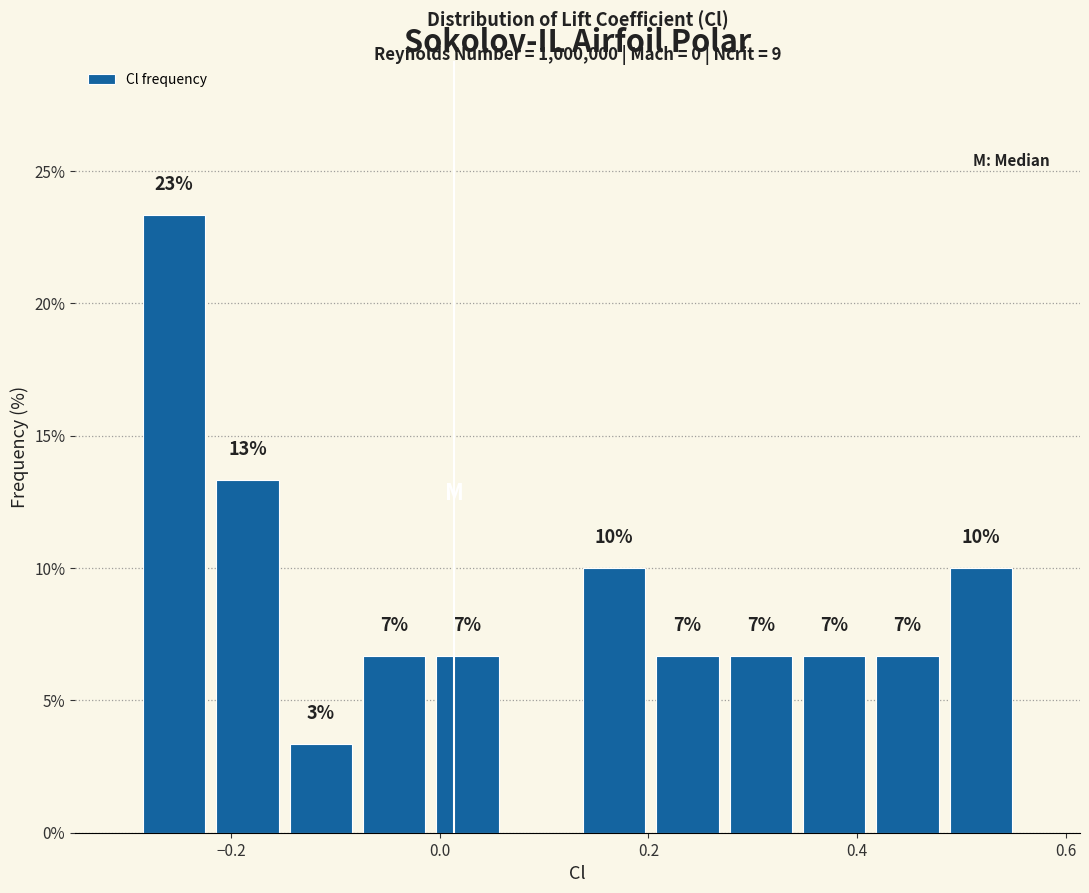

Read against the x-axis, roughly where is the centre of the tallest bar?

-0.26